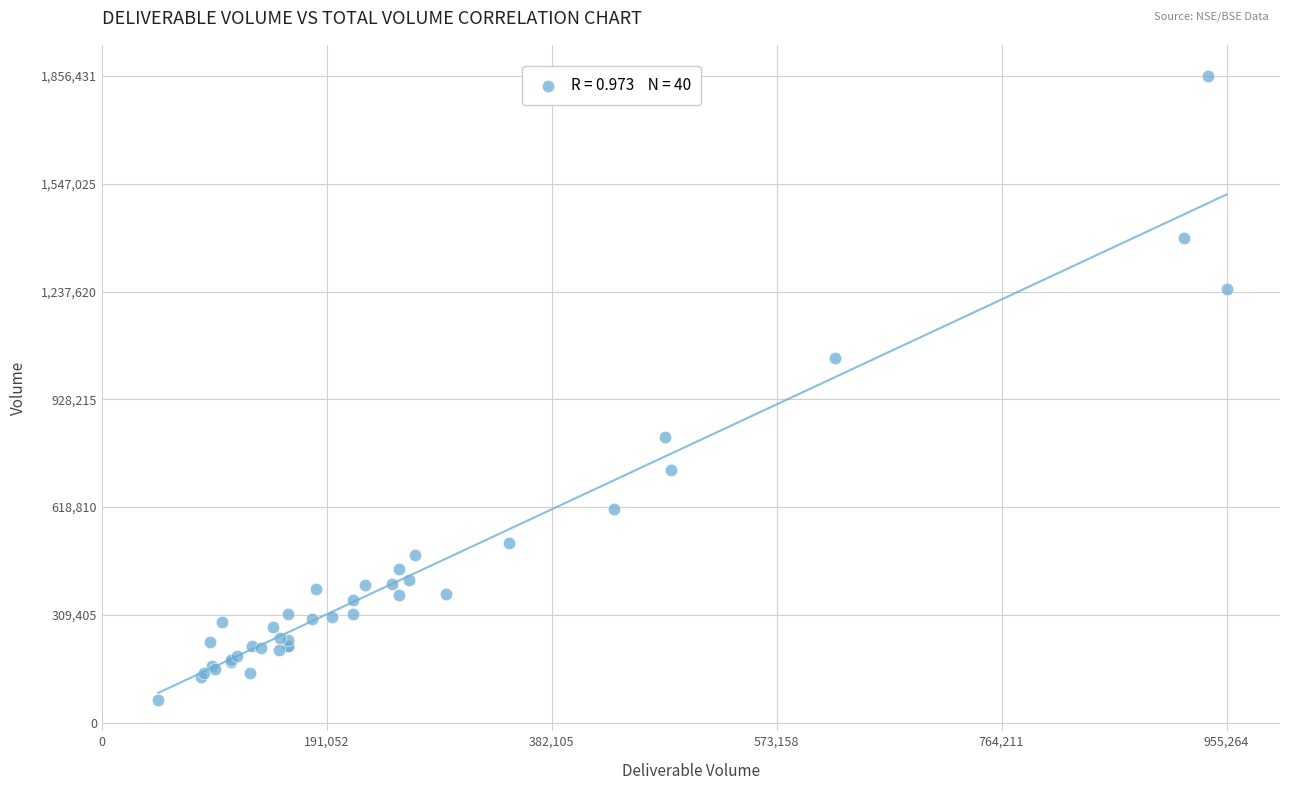

What Y value in the scatter plot is closest to 960620?

1047557